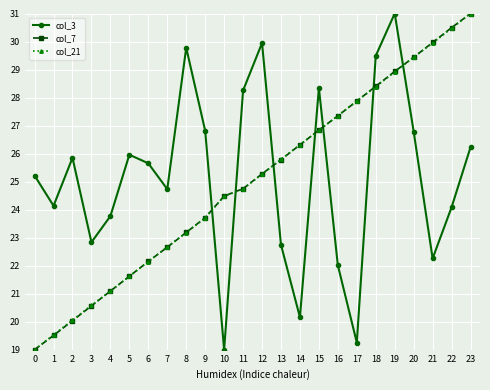

What is the sum of all col_7 values?

600.4